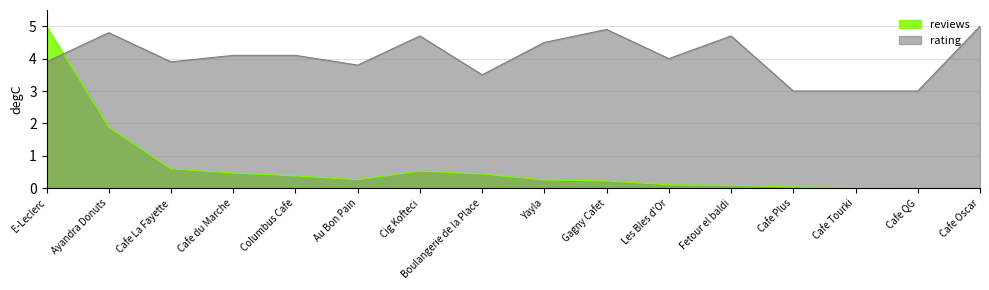

Rank the categories by rating value from lowest to highest.

Cafe Plus, Cafe Tourki, Cafe QG, Boulangerie de la Place, Au Bon Pain, E-Leclerc, Cafe La Fayette, Les Bles d'Or, Cafe du Marche, Columbus Cafe, Yayla, Cig Kofteci, Fetour el baldi, Ayandra Donuts, Gagny Cafet, Cafe Oscar